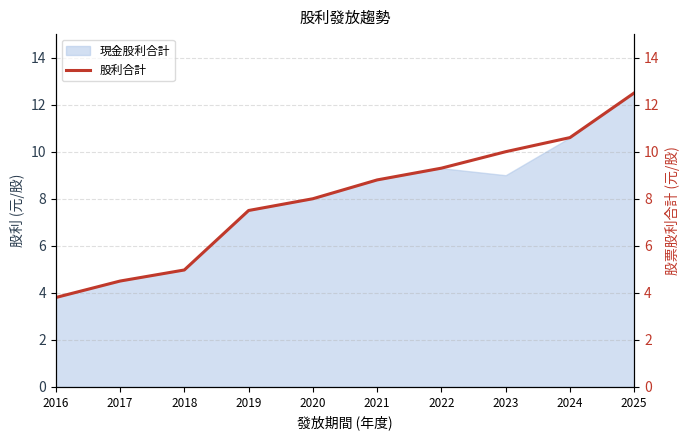

What is the average value?

8.0